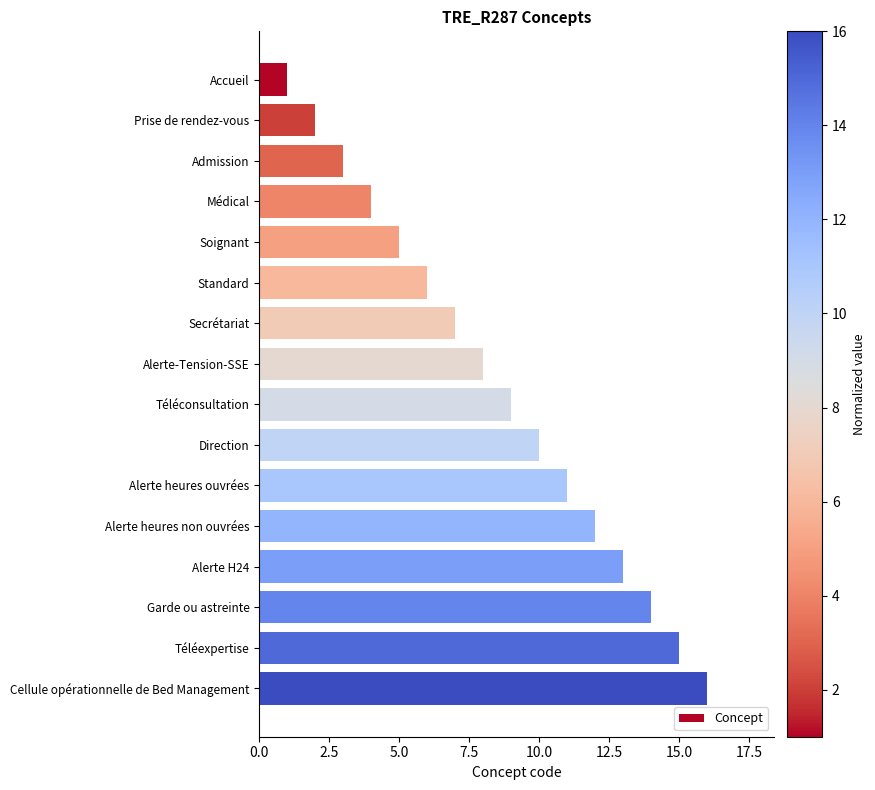

What is the label of the 15th bar from the top?

Téléexpertise